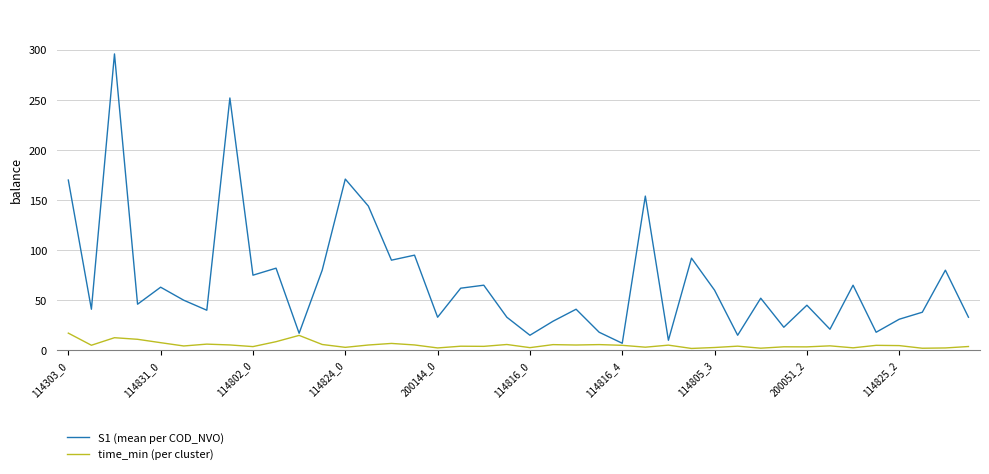

Rank the series by their maximum value, from lowest to highest.

time_min (per cluster), S1 (mean per COD_NVO)